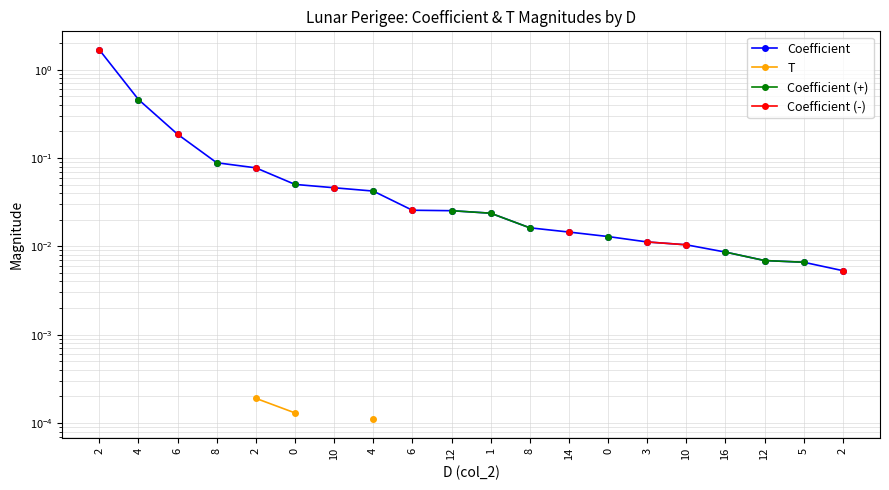

What is the difference between the maximum and minimum values in the Coefficient series?

1.7